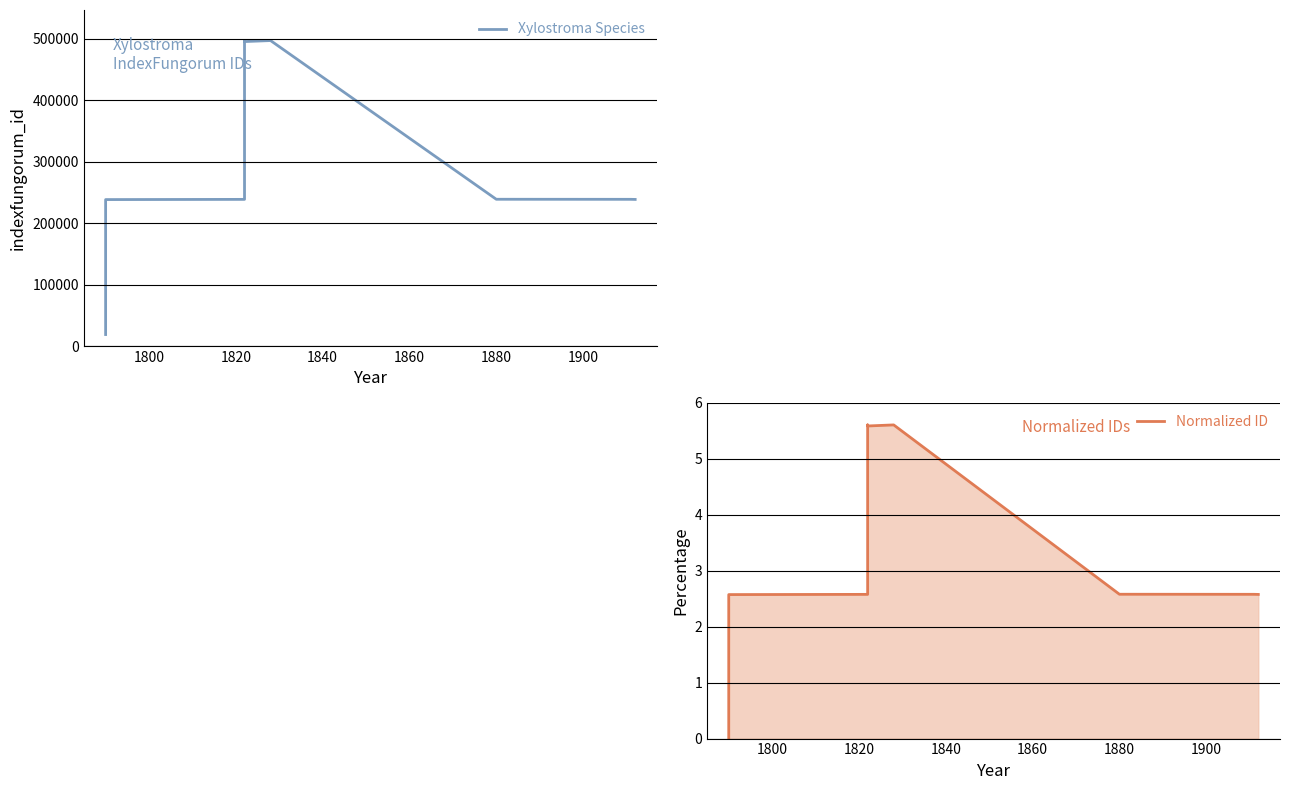

Does the chart have visible grid lines?

Yes